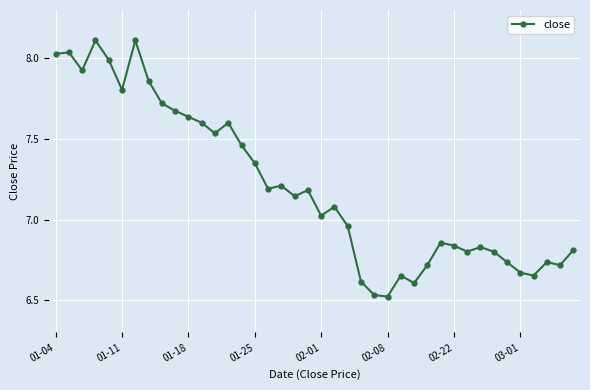

What is the difference between the second highest and minimum values?

1.6